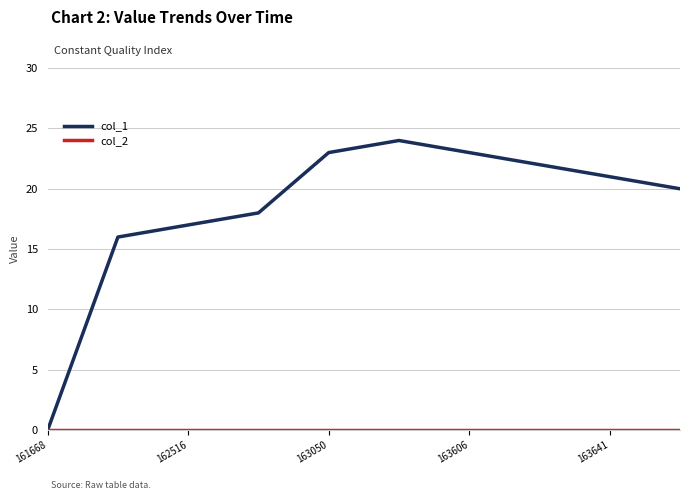

What is the sum of all col_1 values?

184